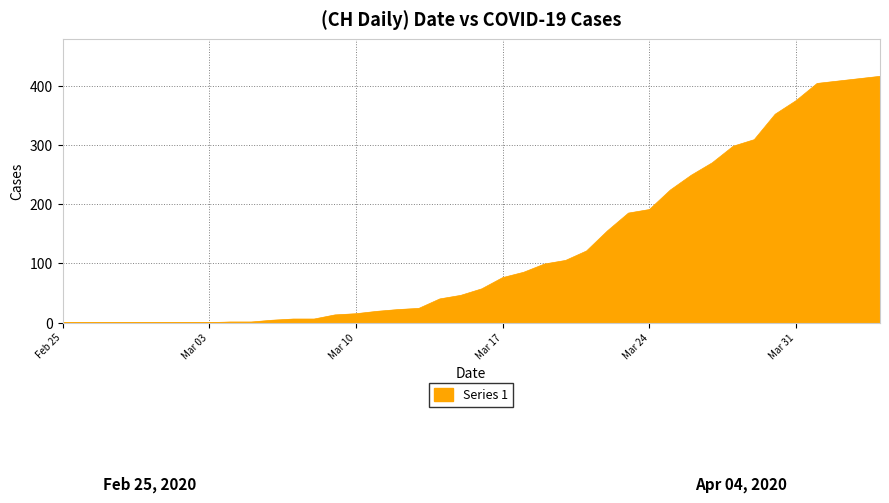

What is the difference between the maximum and minimum values?

416